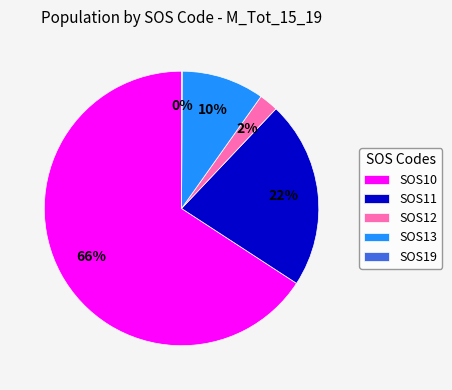

The SOS10 slice represents 59% of the pie. True or false?

False